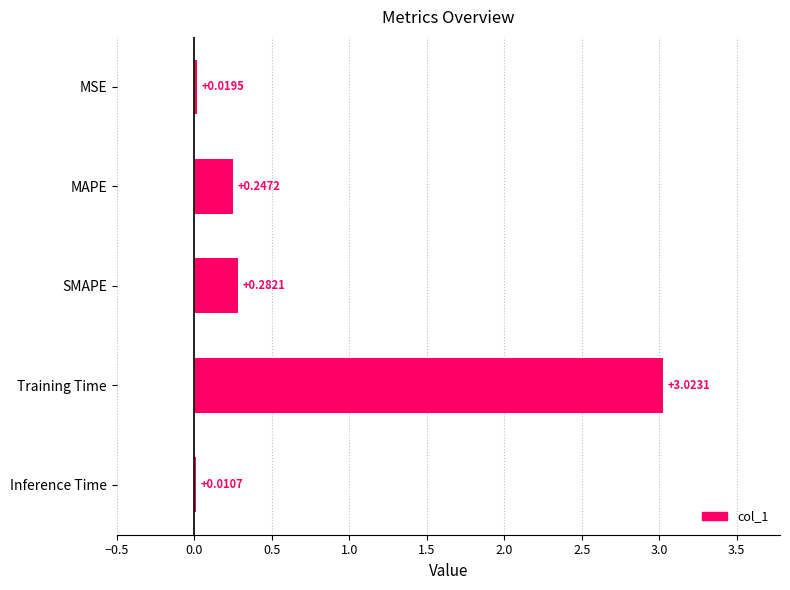

What is the sum of all values?

3.6